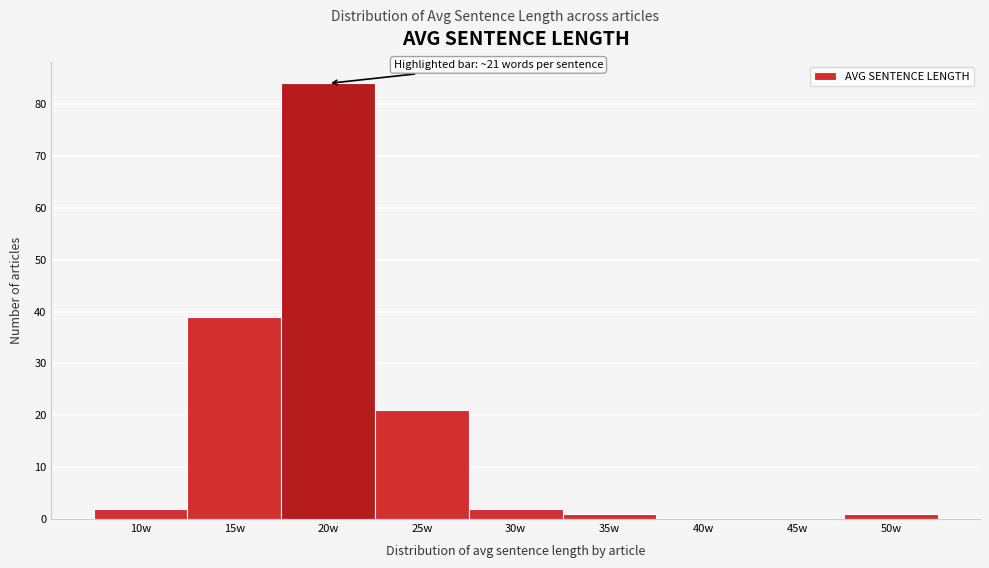

Reading right to left, what are all the values shown in this chart?

50w=1	45w=0	40w=0	35w=1	30w=2	25w=21	20w=84	15w=39	10w=2